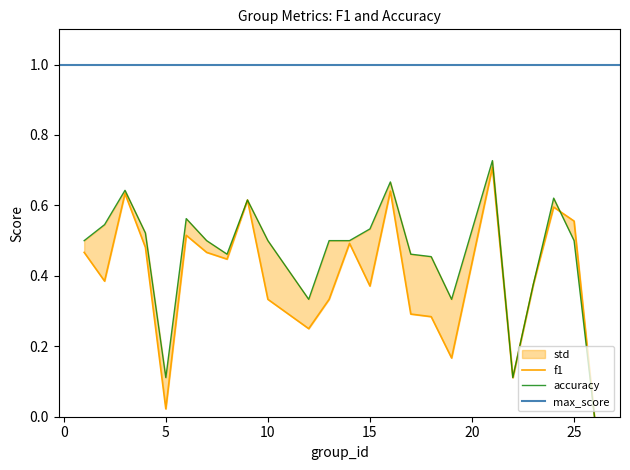

What is the difference between the maximum and minimum values in the f1 series?

0.7